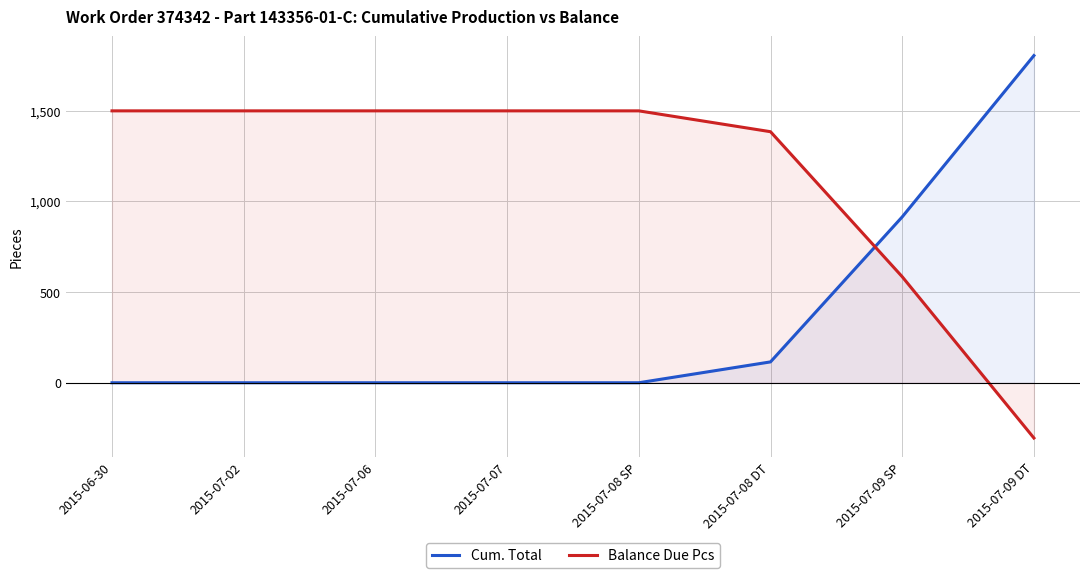

Which has a higher value, 2015-07-07 or 2015-07-09 DT?

2015-07-09 DT